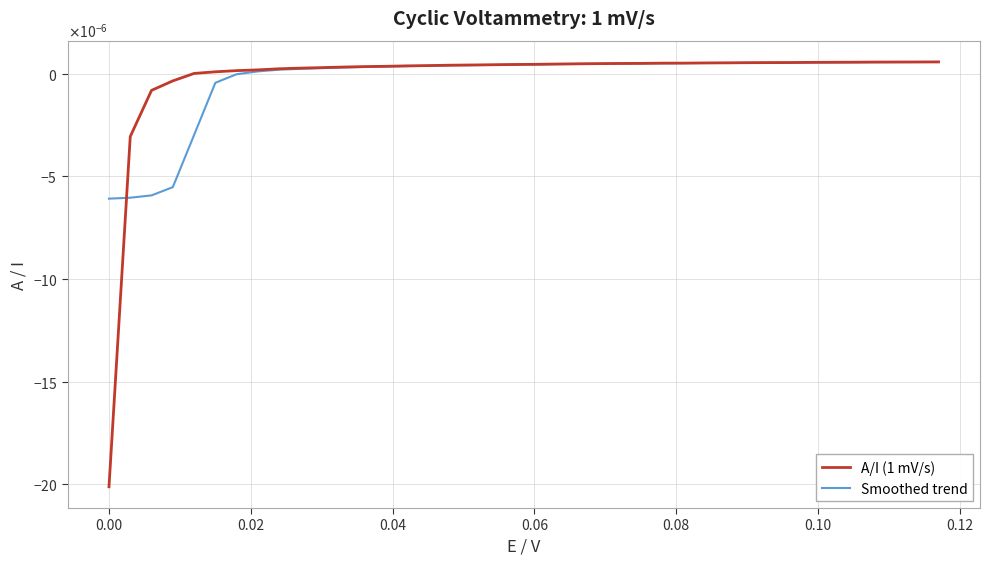

Does the chart have visible grid lines?

Yes